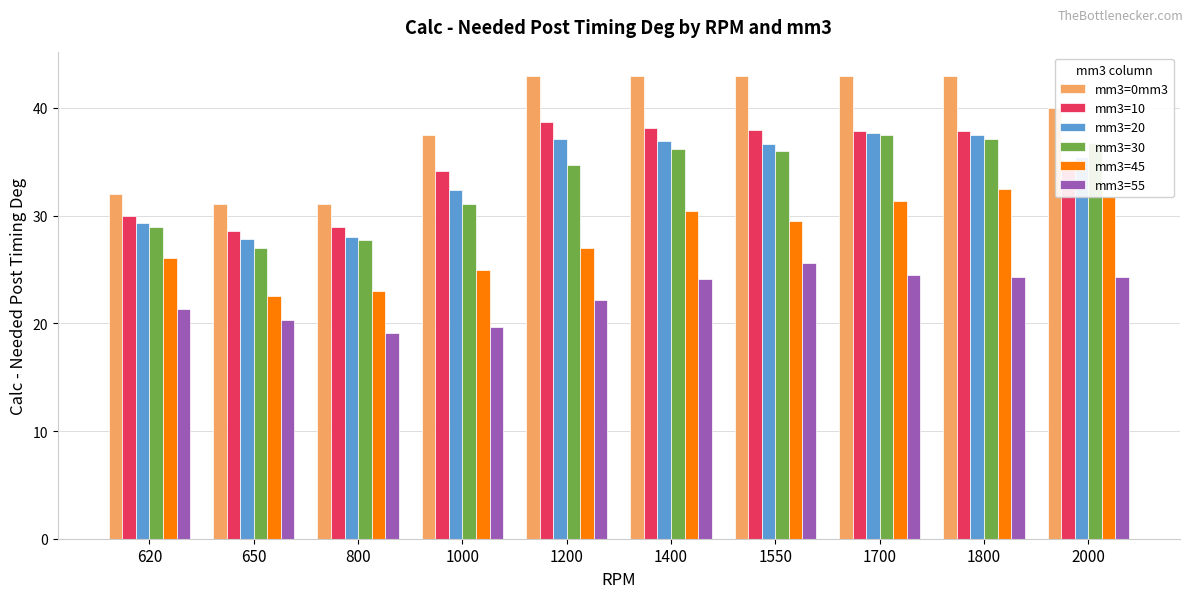

Is it true that mm3=55 equals 22.2 at 1200?

True